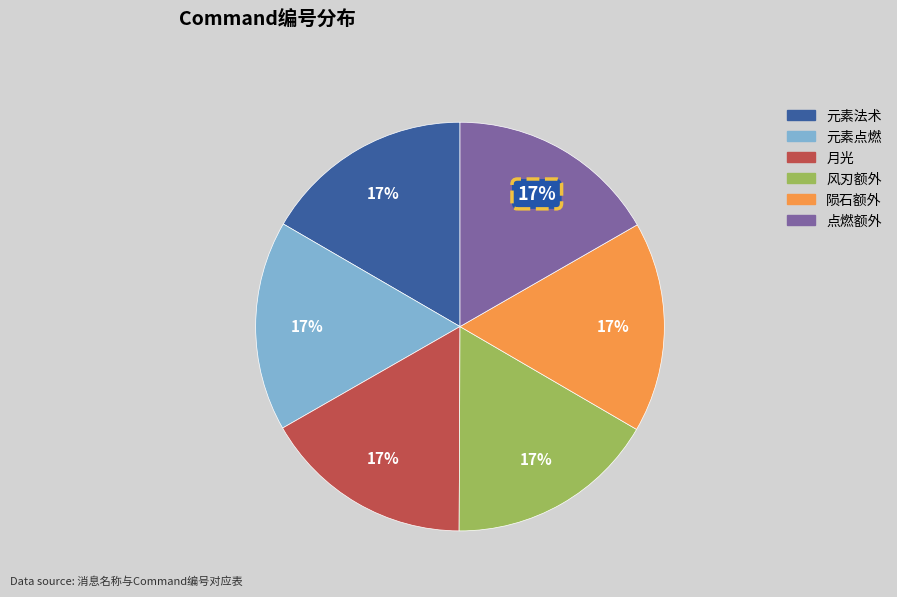

Combined, do 元素点燃 and 元素法术 account for over 50%?

No